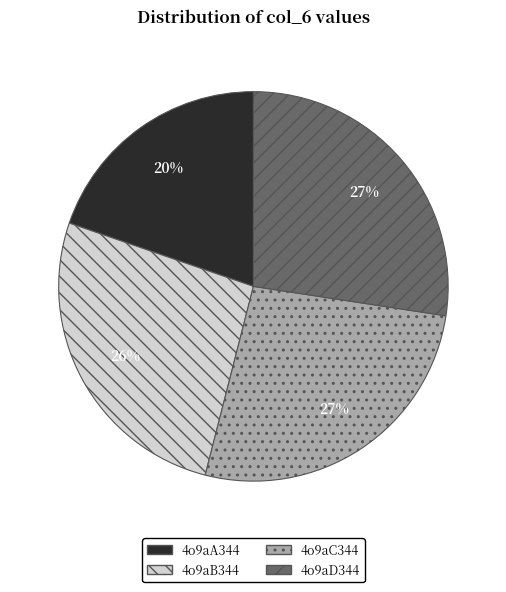

To the nearest percent, what percentage of the pie is 4o9aC344?

27%